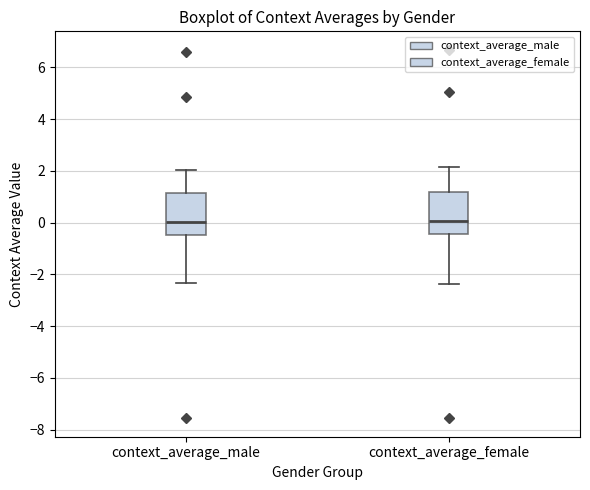

Reading left to right, transcribe this box plot: for each box, give where its median line is, the range the box spans, and where its two whiskers end, as read against the y-axis. The values are not printed on the chart, so give them approximately, as read against the axis.

context_average_male: median 0.0, box -0.4 to 1.2, whiskers -2.4 to 2.0
context_average_female: median 0.0, box -0.4 to 1.2, whiskers -2.4 to 2.2